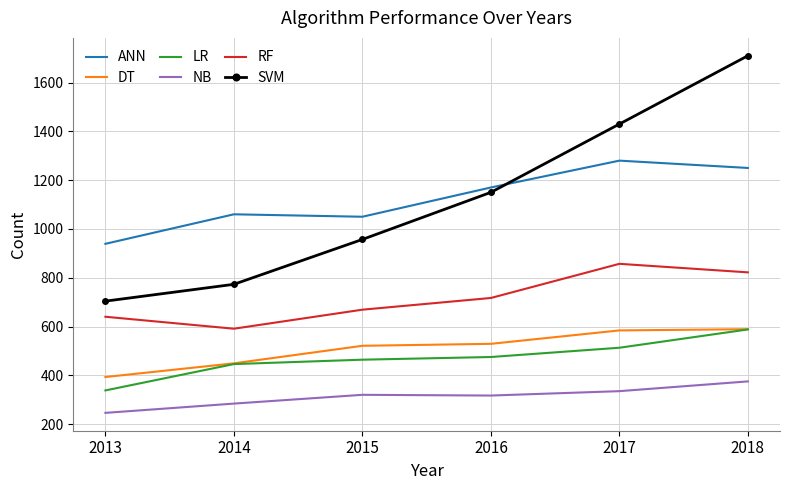

At 2017, list the series in order from largest to smallest.

SVM, ANN, RF, DT, LR, NB